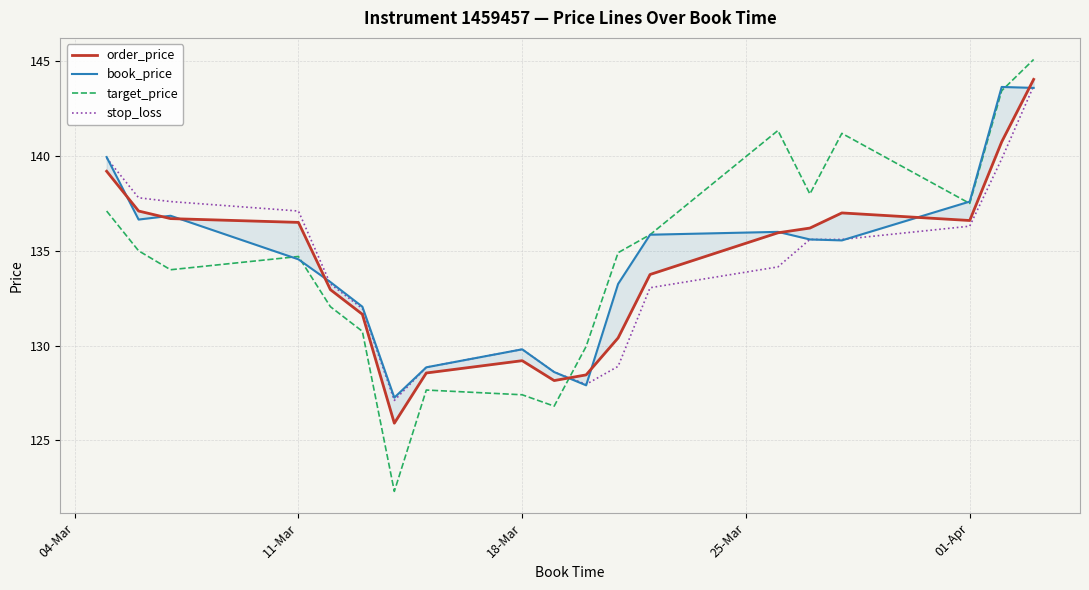

Is it true that stop_loss equals 31.4 at 18-Mar?

False